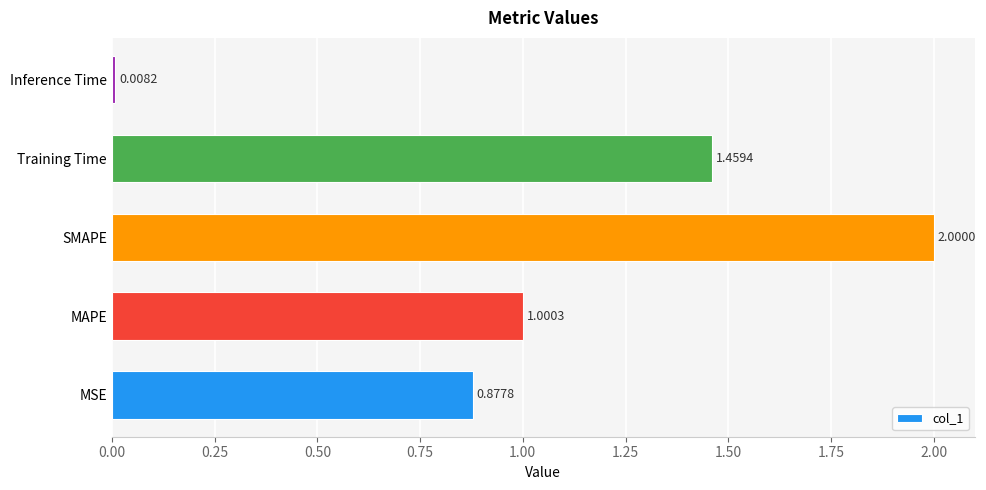

What is the change in value from MAPE to Training Time?

+0.5